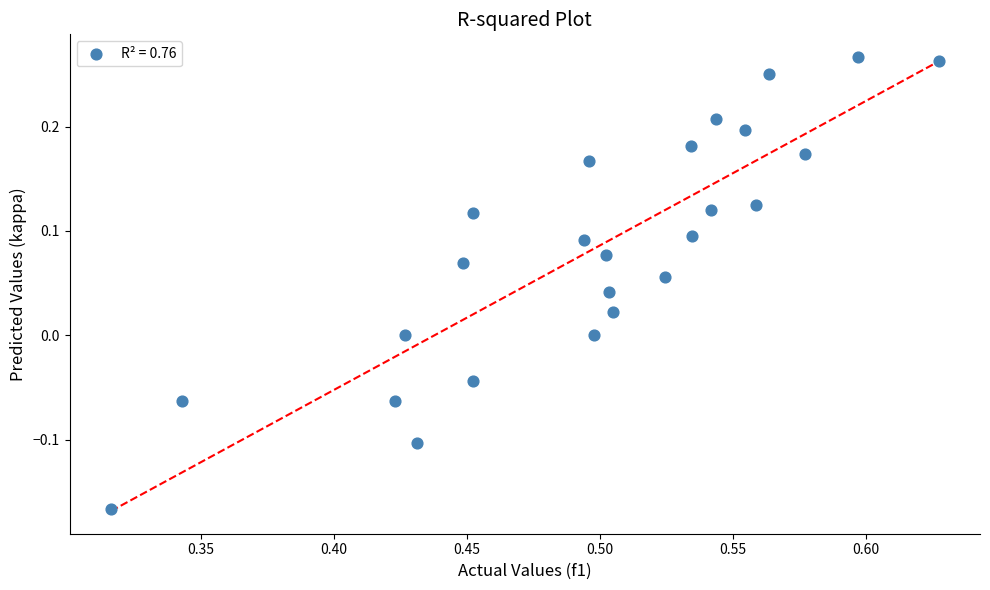

What is the range of Y values (max minus min)?

0.4